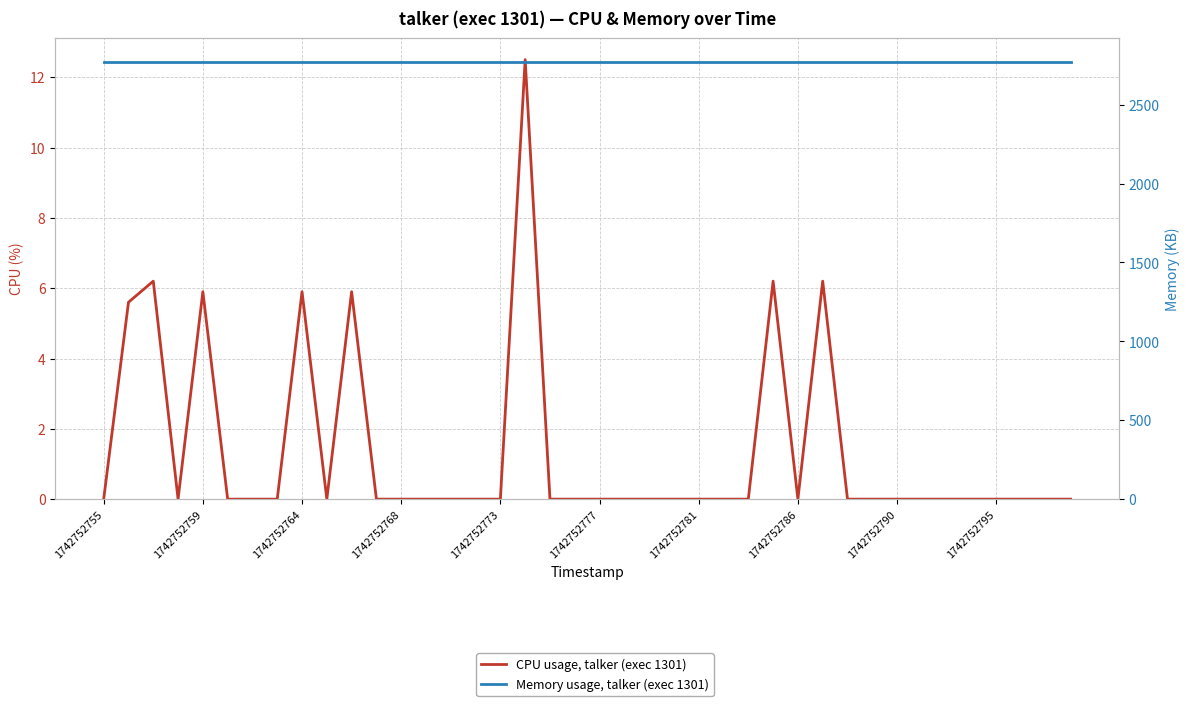

What are all the series names shown in the legend?

CPU usage, talker (exec 1301), Memory usage, talker (exec 1301)